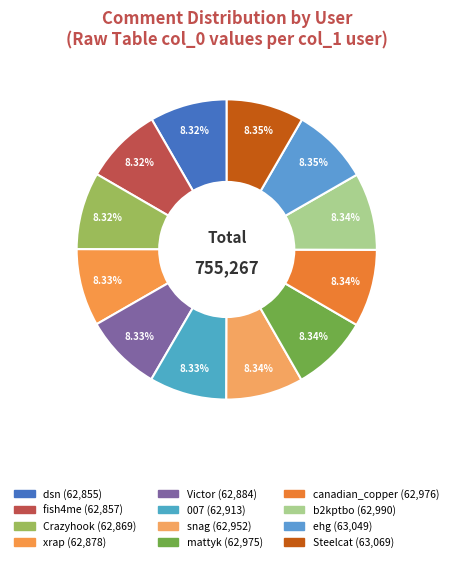

True or false: snag accounts for 13% of the total.

False